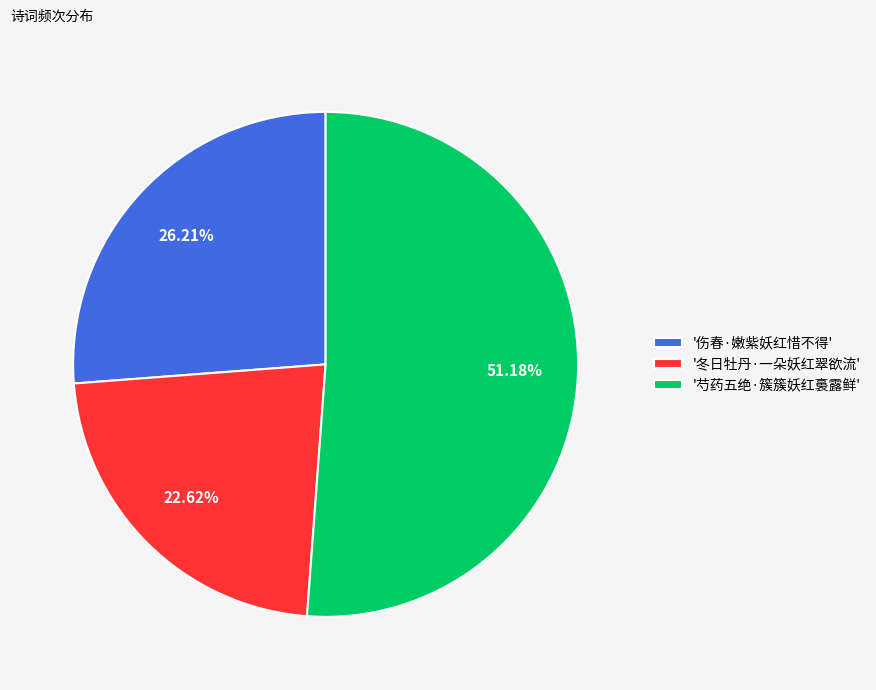

Which slice is the smallest?

'冬日牡丹·一朵妖红翠欲流'